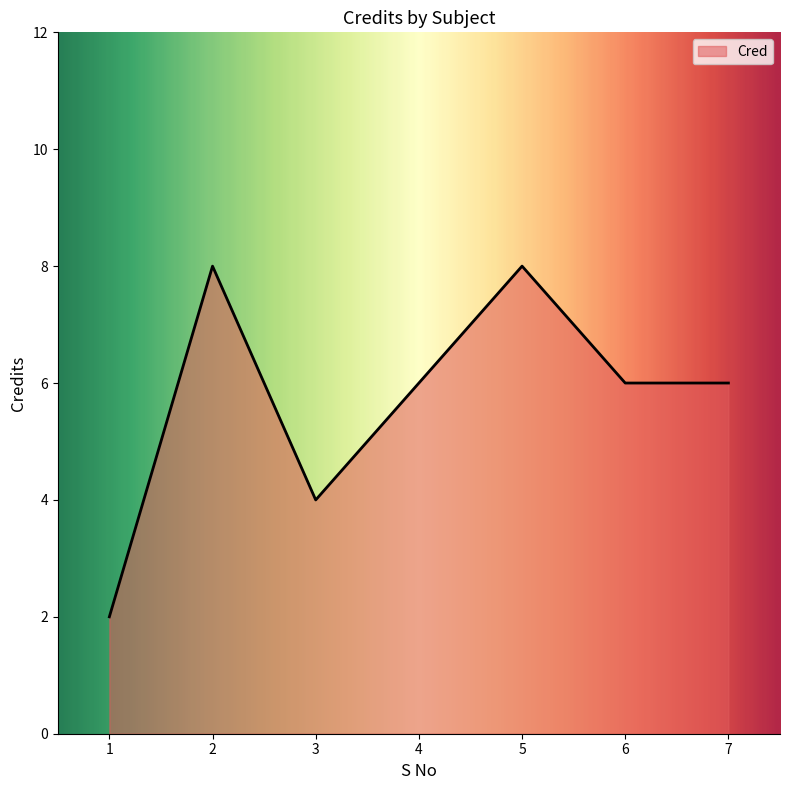

What is the maximum value shown in the chart?

8